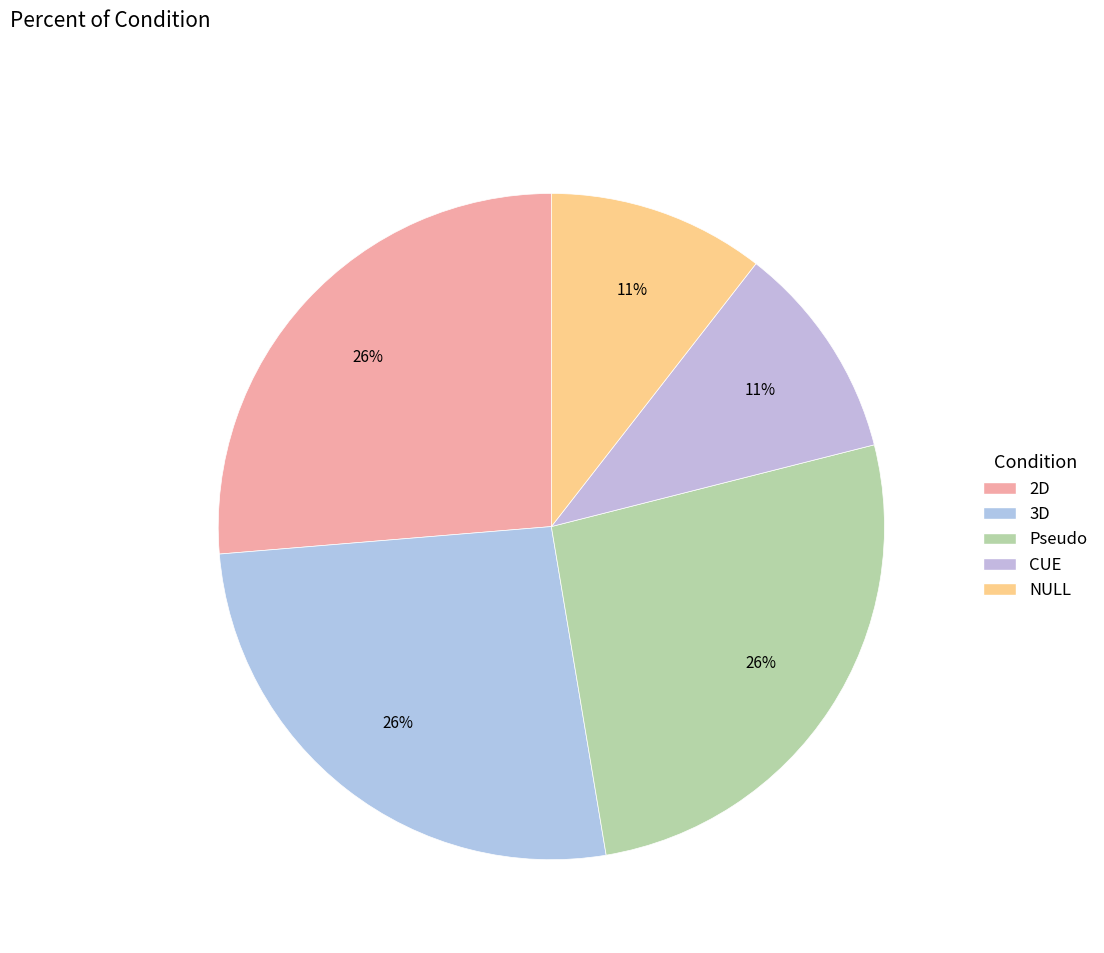

How many slices are in this pie chart?

5